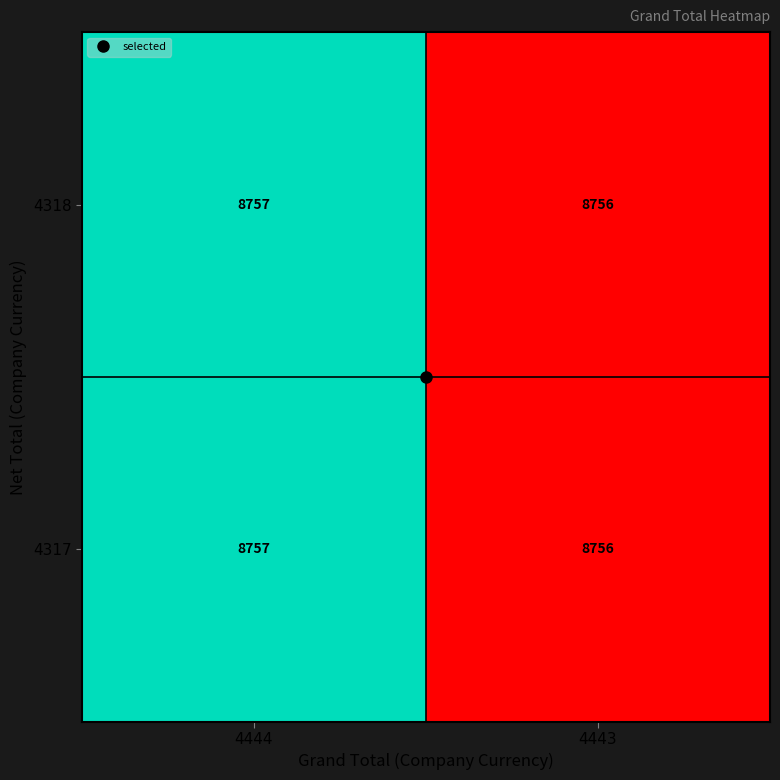

At which label is 4318 closest to 8756?

4443